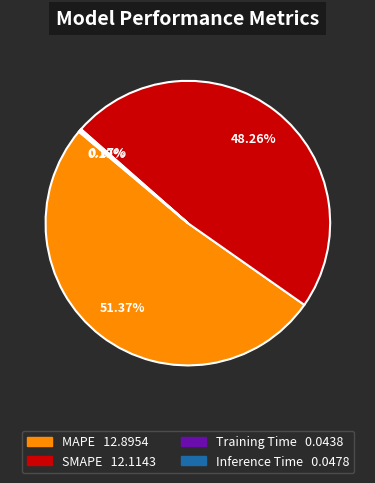

To the nearest percent, what is the average slice percentage?

25%